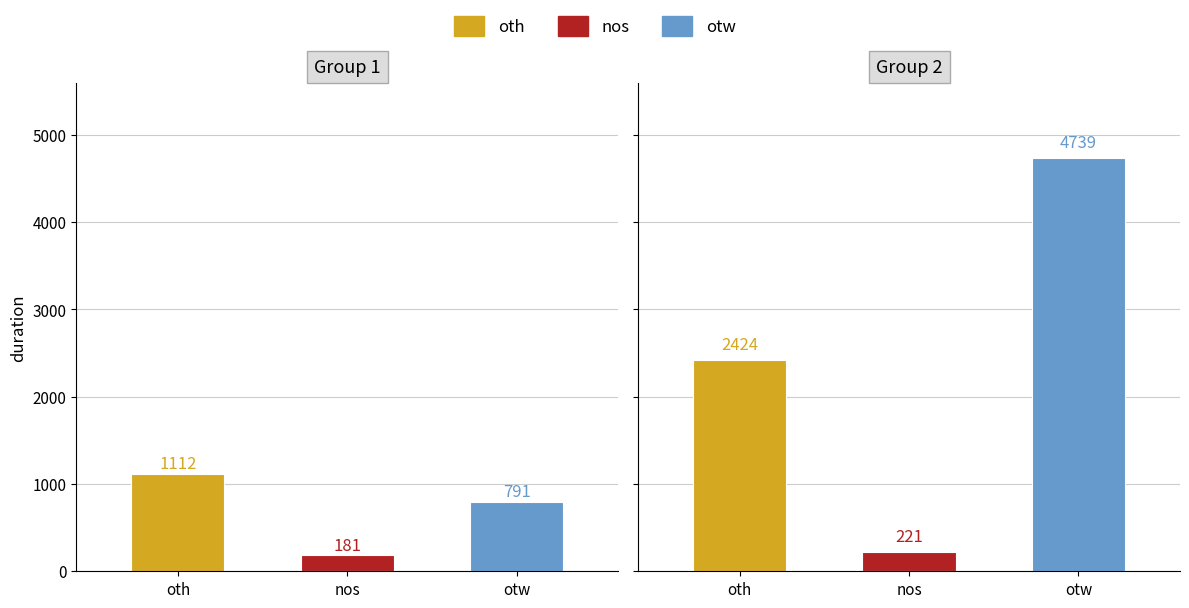

At which category is the sum across all series the highest?

otw